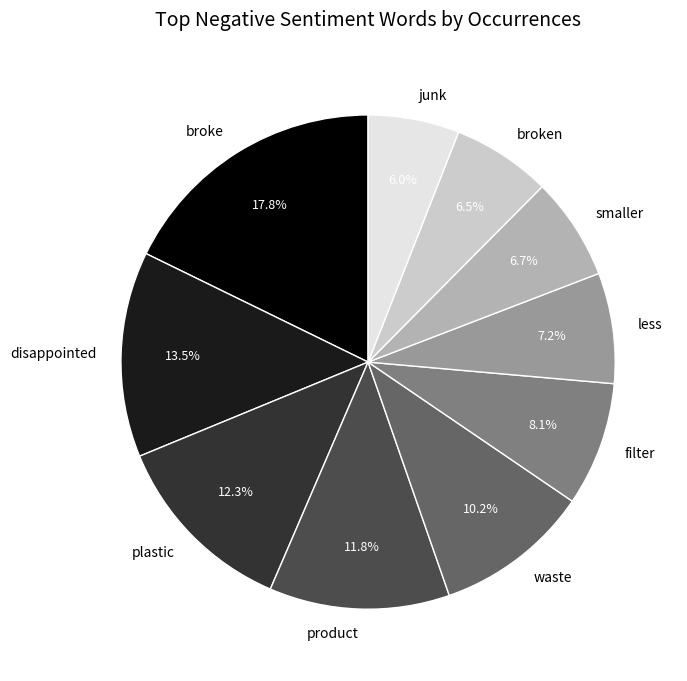

How many segments does this pie chart have?

10